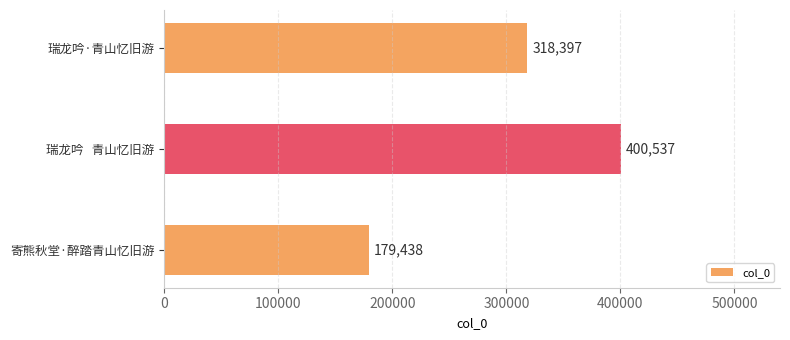

What is the change in value from 瑞龙吟·青山忆旧游 to 寄熊秋堂·醉踏青山忆旧游?

-138959